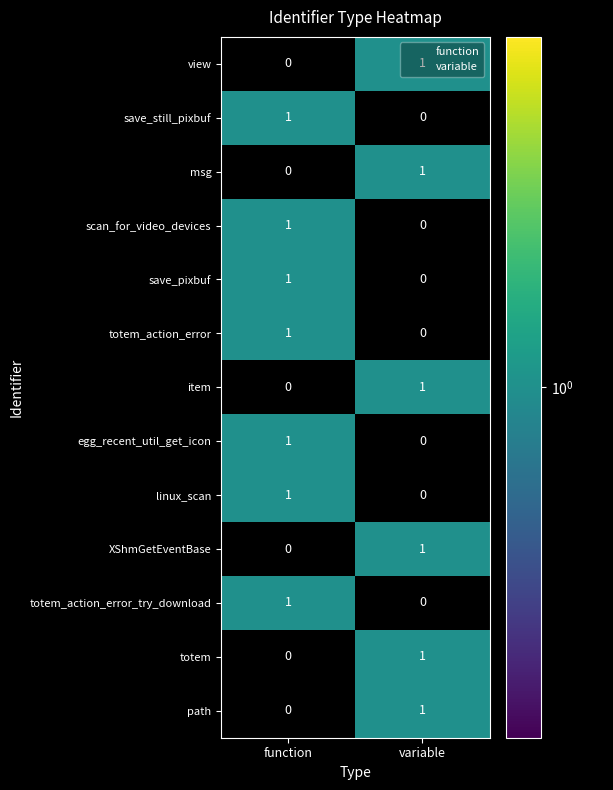

List the labels in order of save_still_pixbuf value, largest first.

function, variable